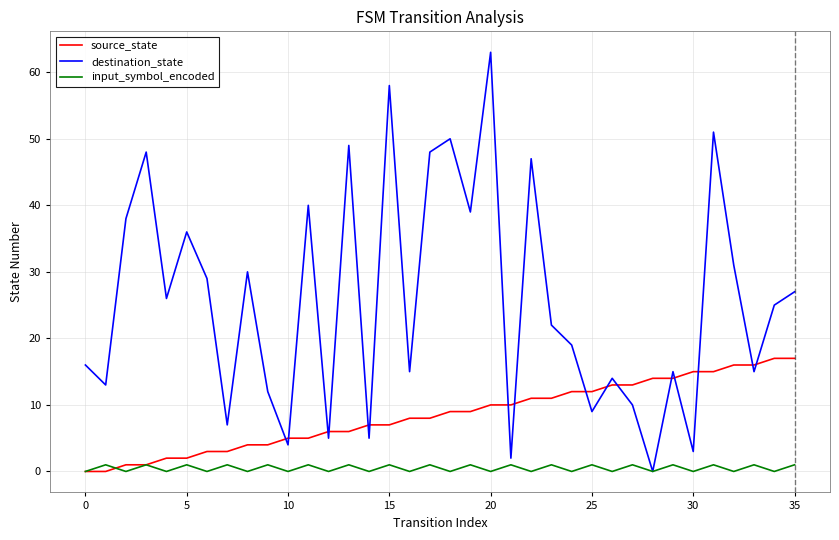

What is the greatest value displayed?

63